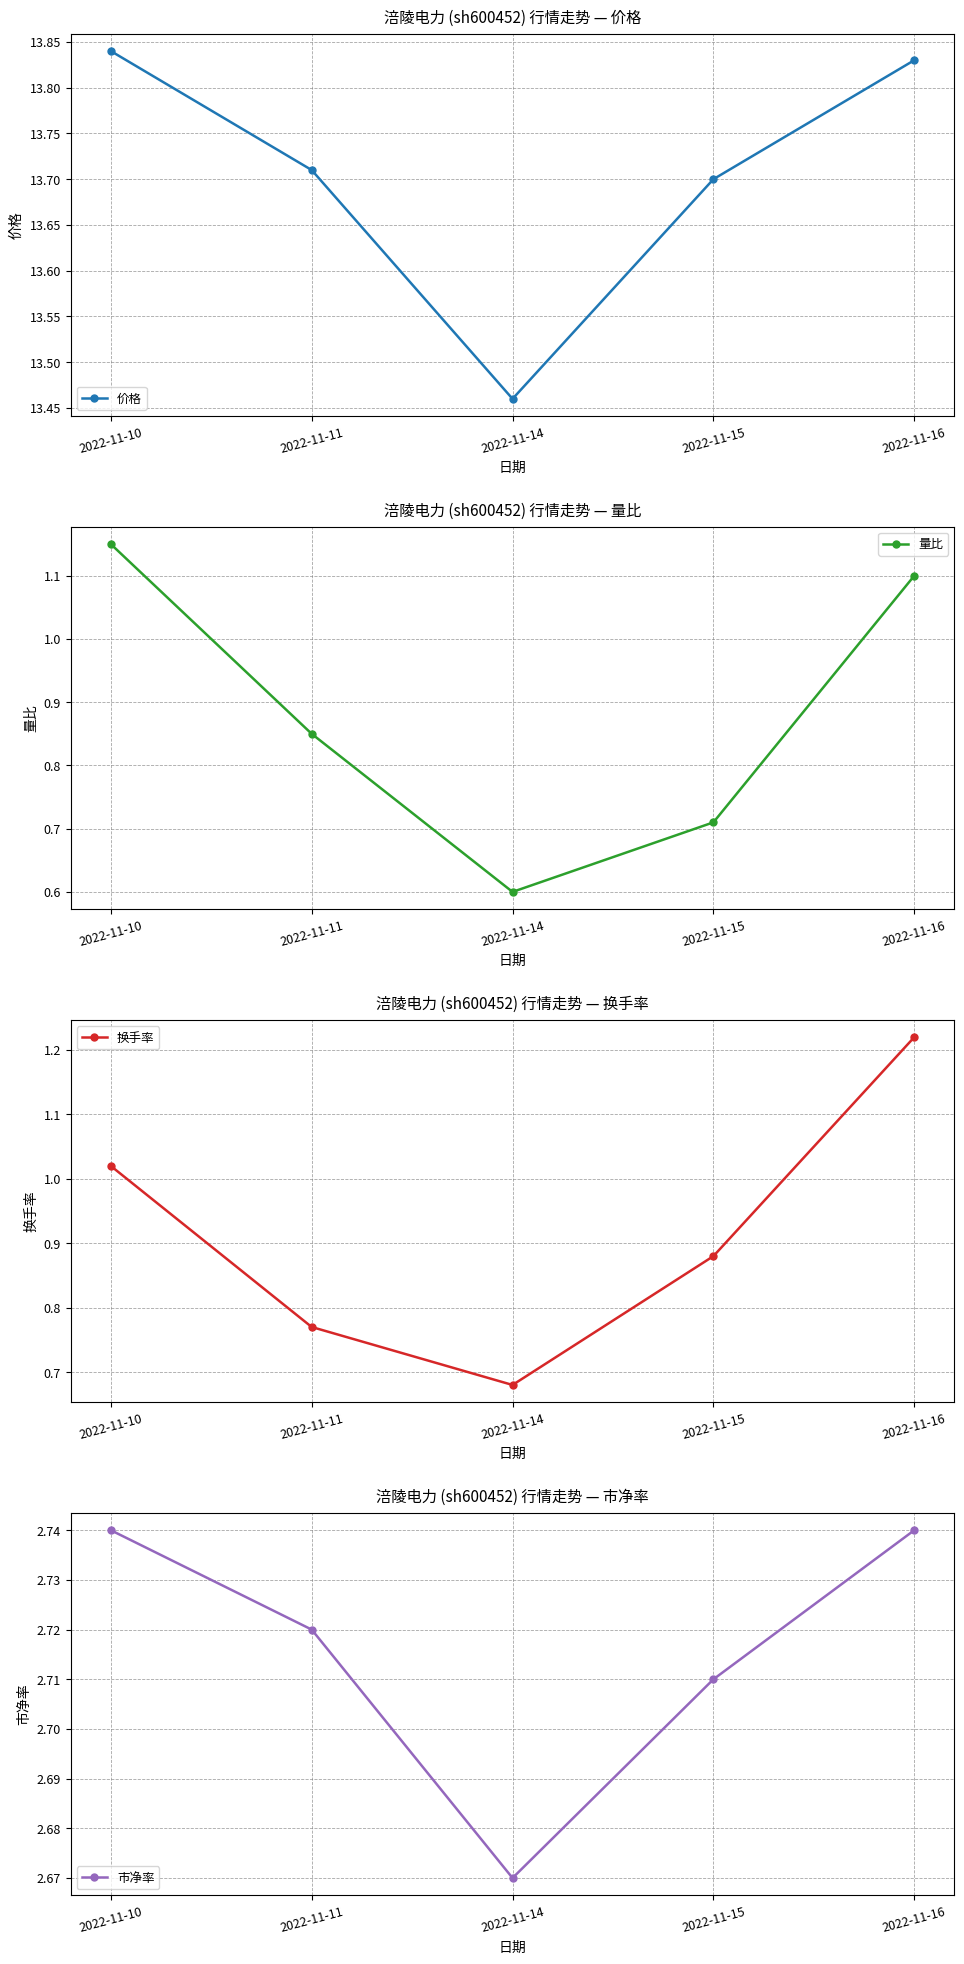

The value of 量比 at 2022-11-15 is 1.0. True or false?

False